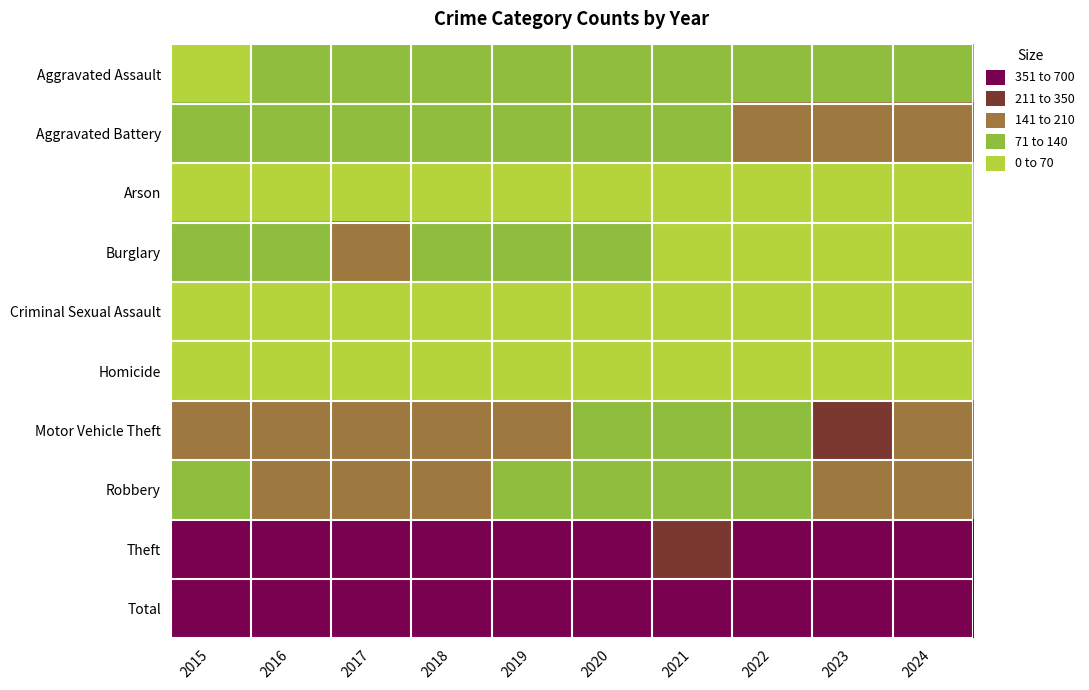

Which series has the largest range (max minus min)?

Total